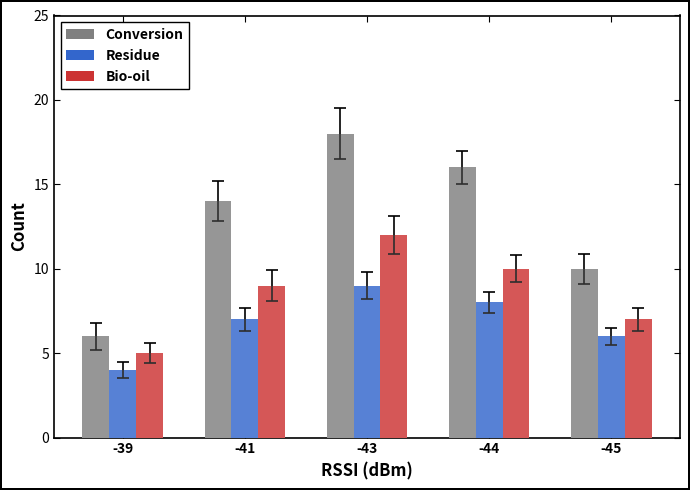

What is the value of the Bio-oil bar at the 3rd from the left?

12